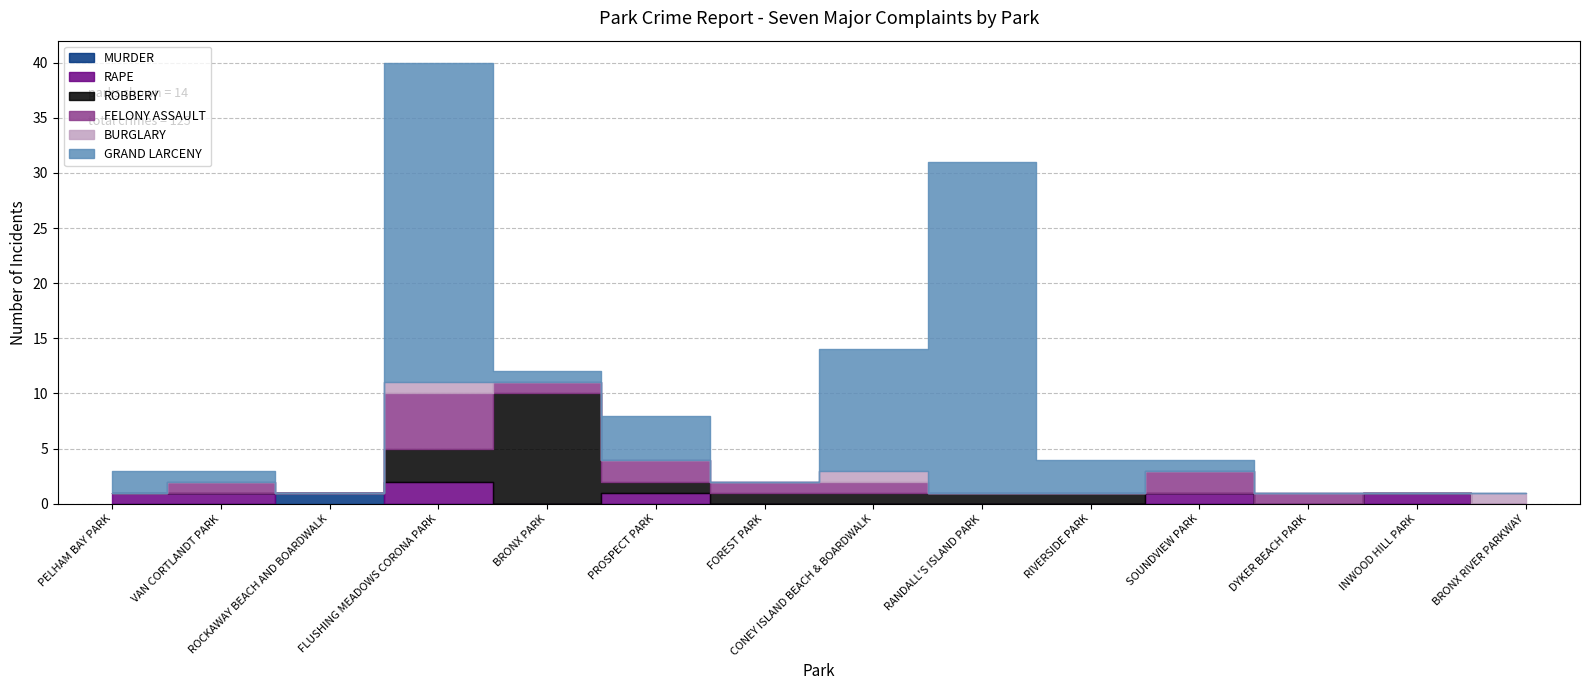

Is it true that BURGLARY equals 1 at CONEY ISLAND BEACH & BOARDWALK?

False